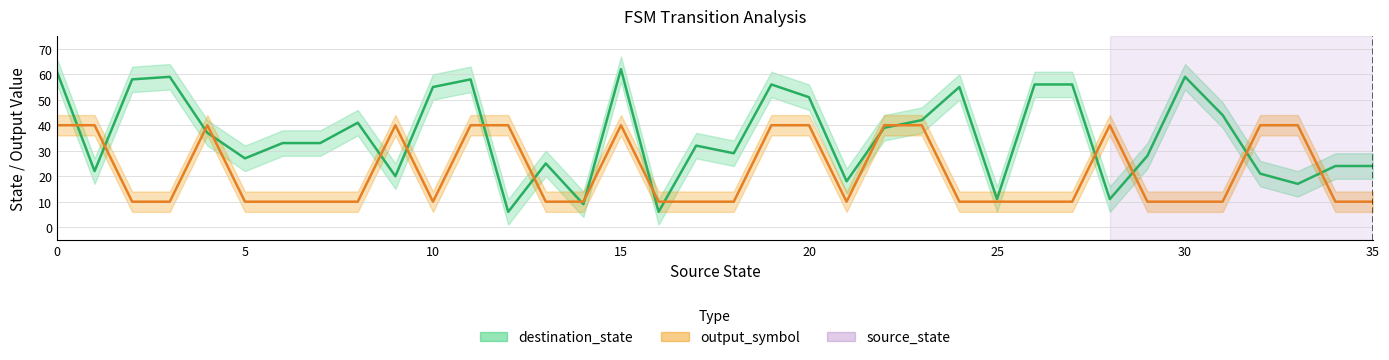

How many data points in destination_state are above 33?

17